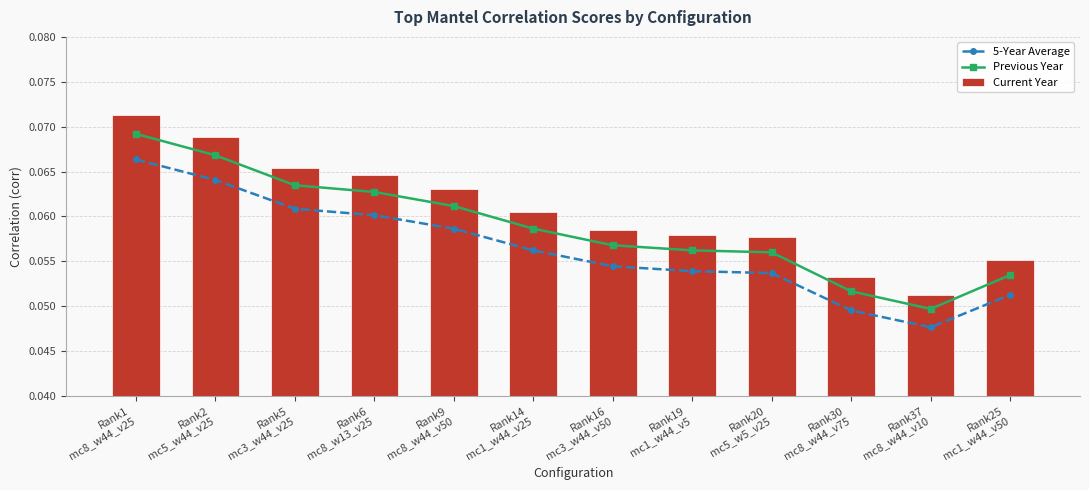

What is the label of the 12th bar from the left?

Rank25
mc1_w44_v50